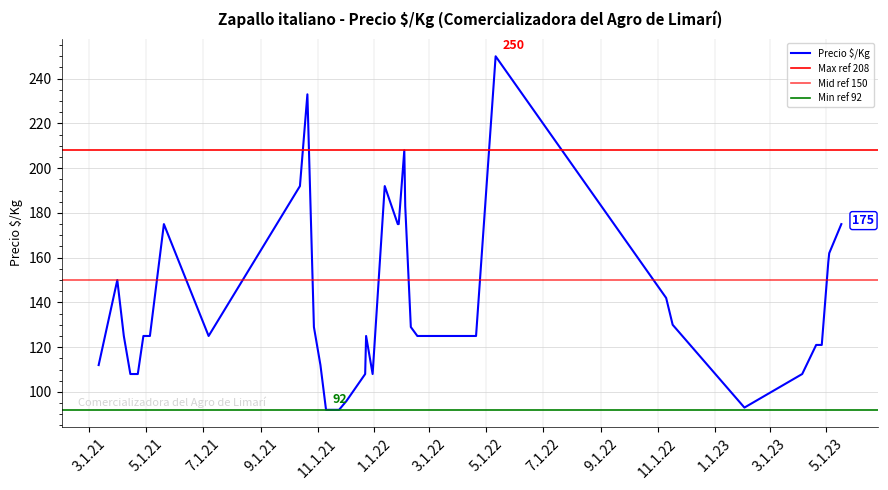

How many lines are shown in the chart?

1